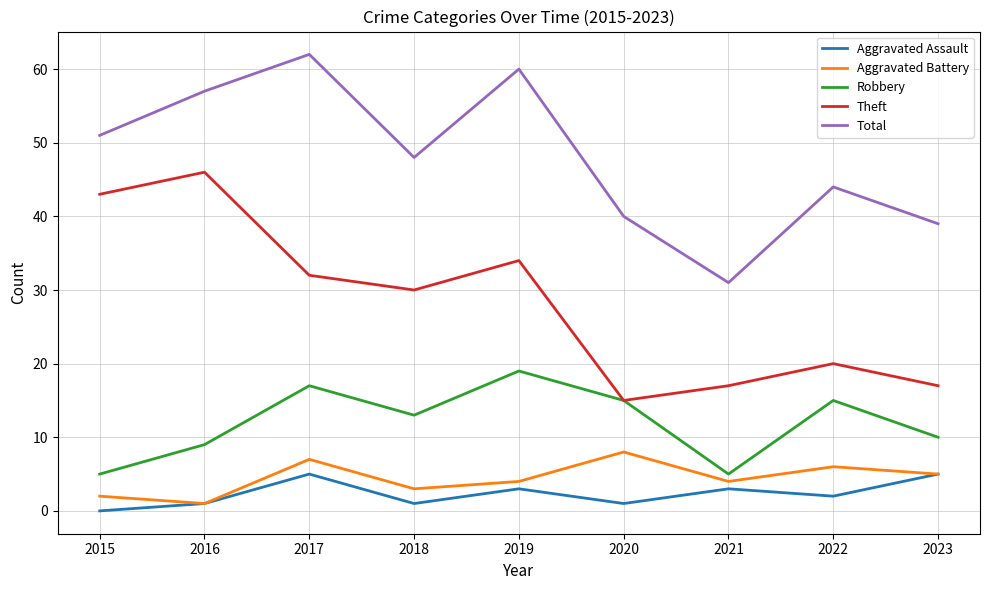

Reading left to right, transcribe all the data shown in this chart.

Aggravated Assault: 0	1	5	1	3	1	3	2	5
Aggravated Battery: 2	1	7	3	4	8	4	6	5
Robbery: 5	9	17	13	19	15	5	15	10
Theft: 43	46	32	30	34	15	17	20	17
Total: 51	57	62	48	60	40	31	44	39